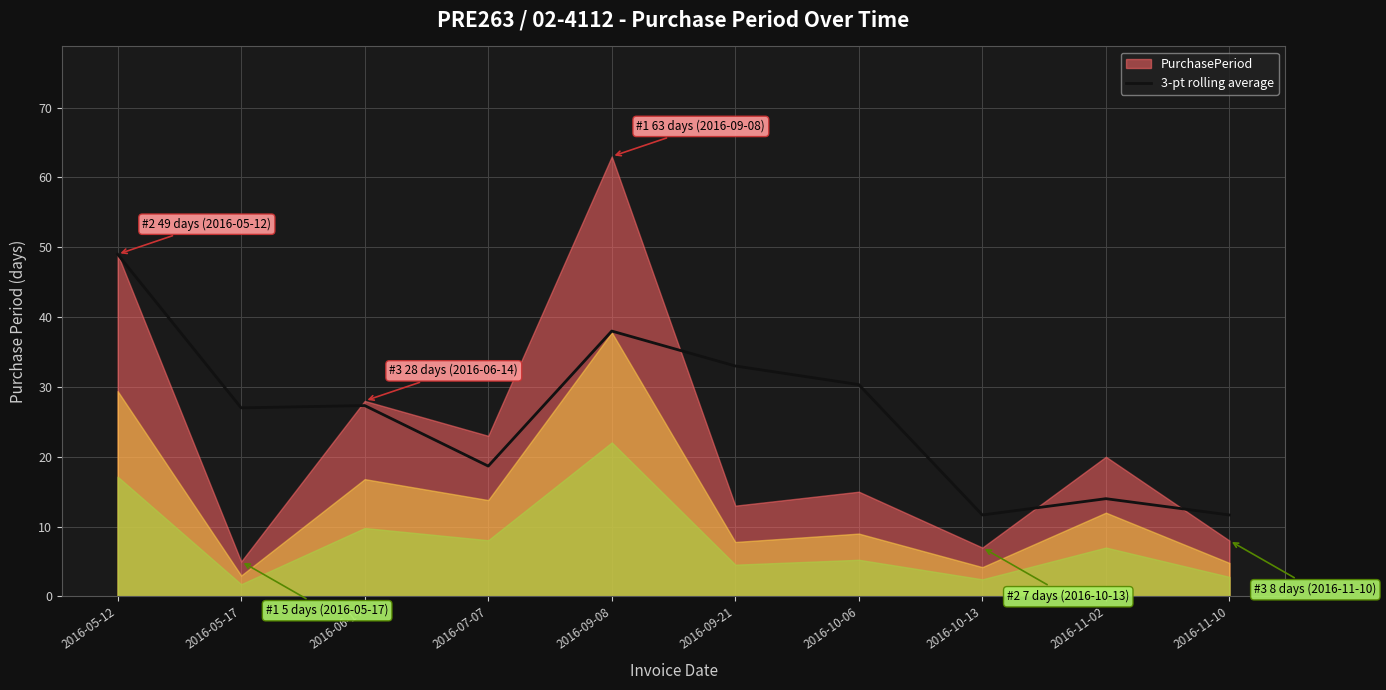

Read the value at 2016-09-08.

38.0